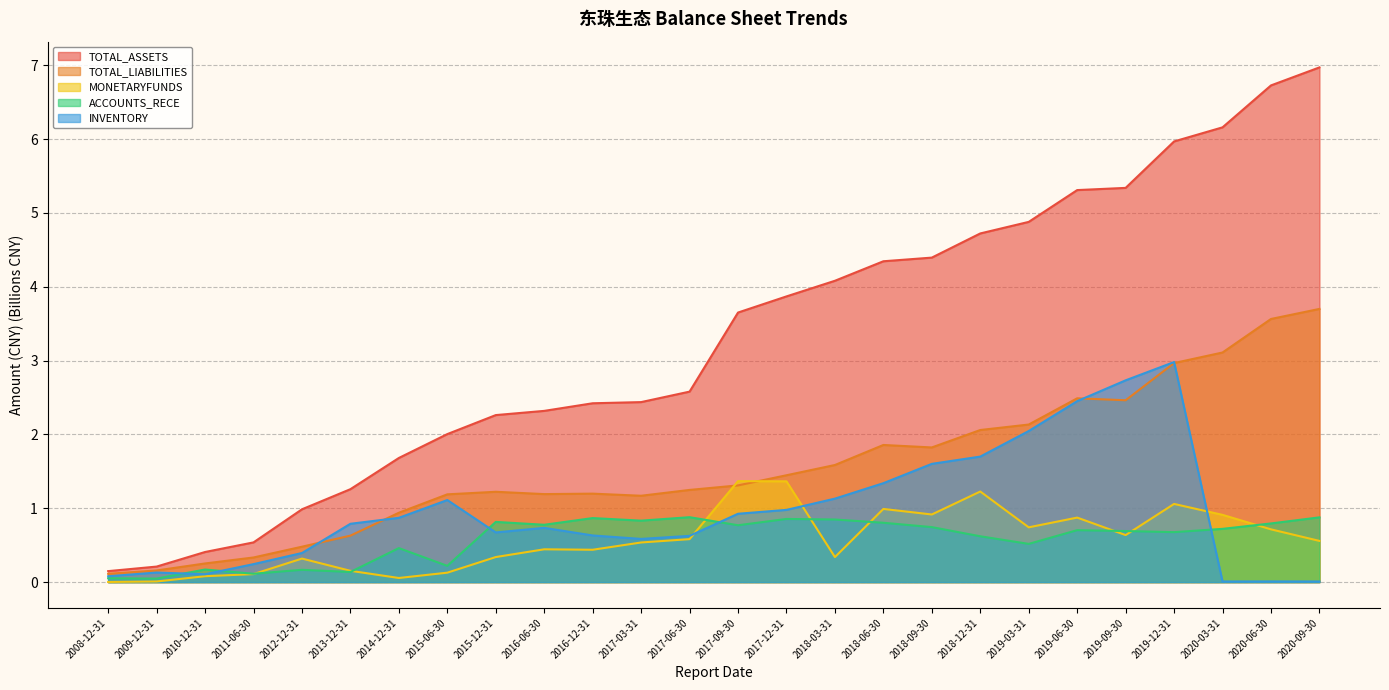

Does the chart display data point markers on the line(s)?

No